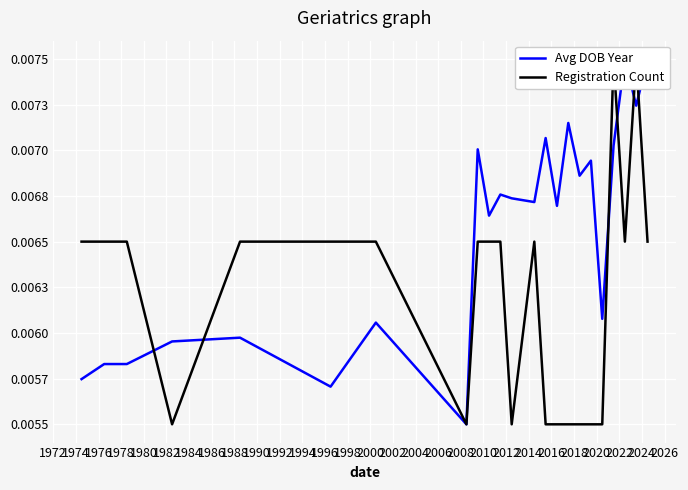

Is the value of Registration Count at 1978 greater than the value of Avg DOB Year at 1970?

Yes